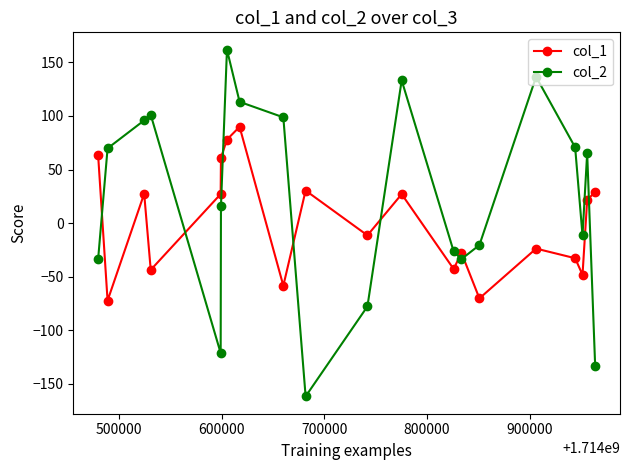

Which series has the largest range (max minus min)?

col_2